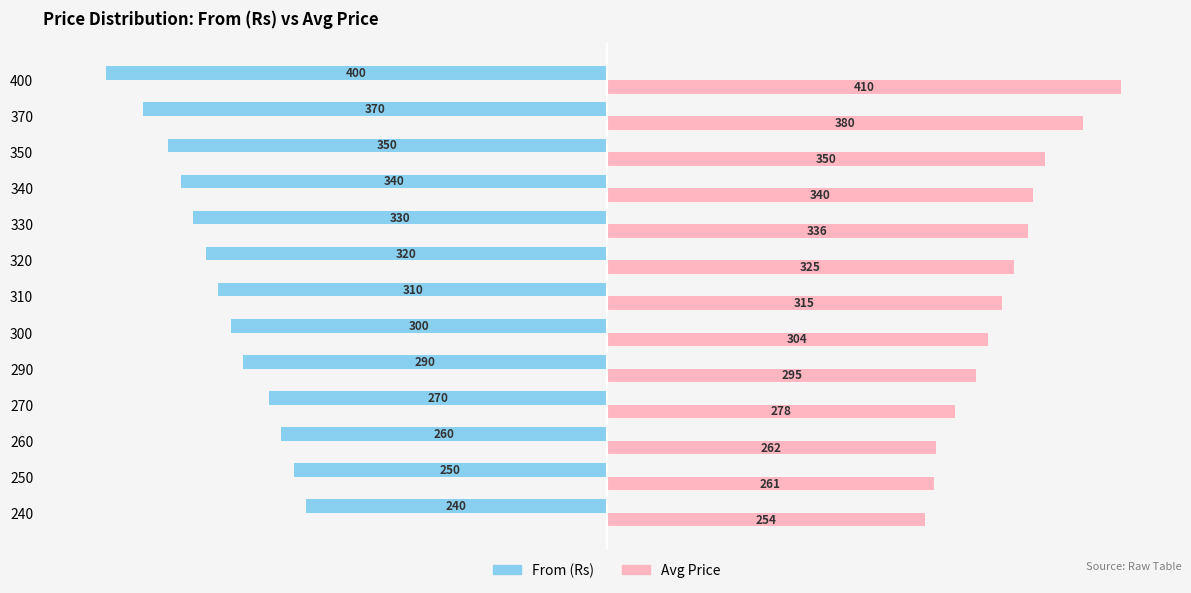

What is the average value of the Avg Price series?

316.2